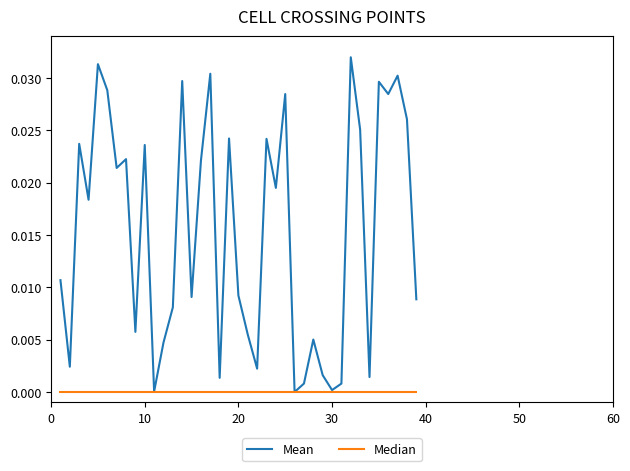

How many distinct data groups are displayed?

2